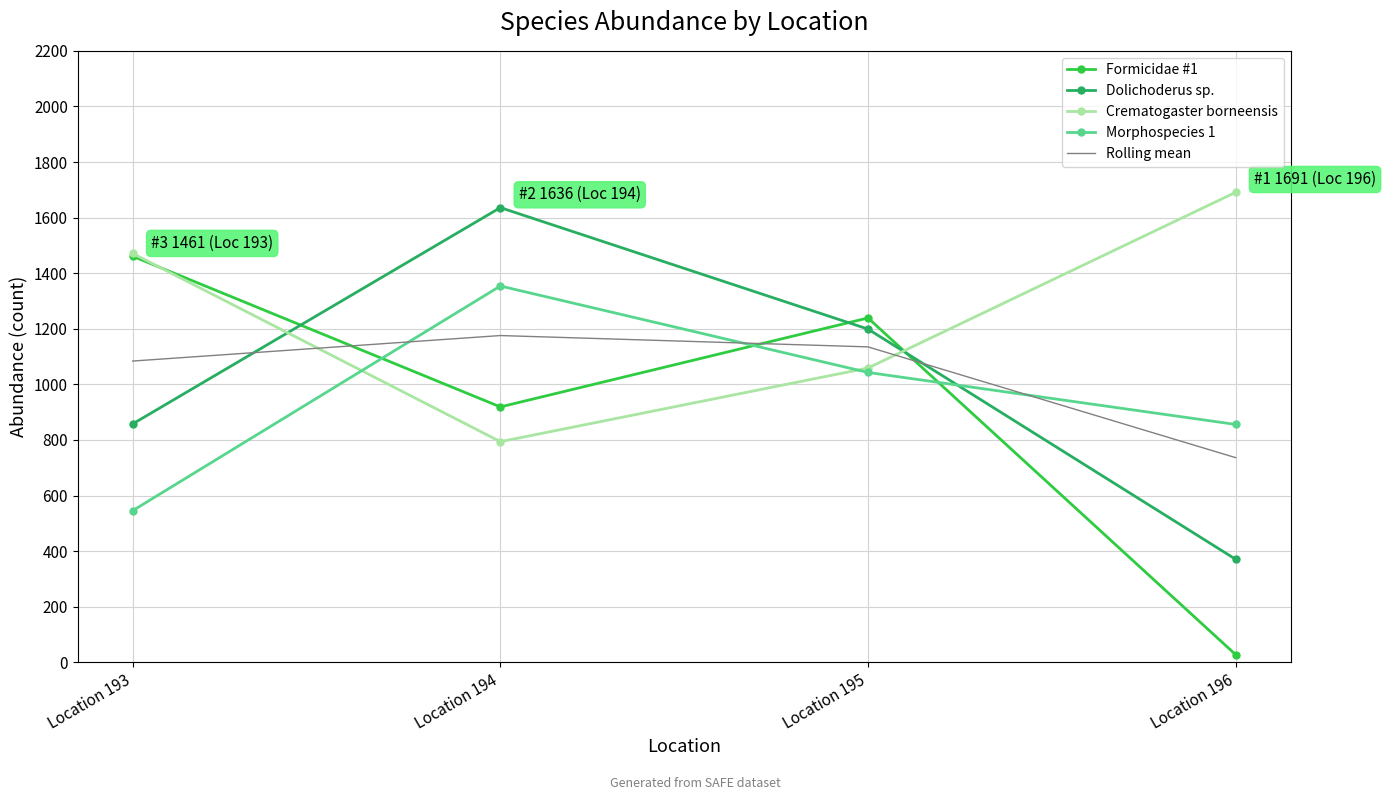

What is the spread (max minus min) of values at Location 194?

842.0